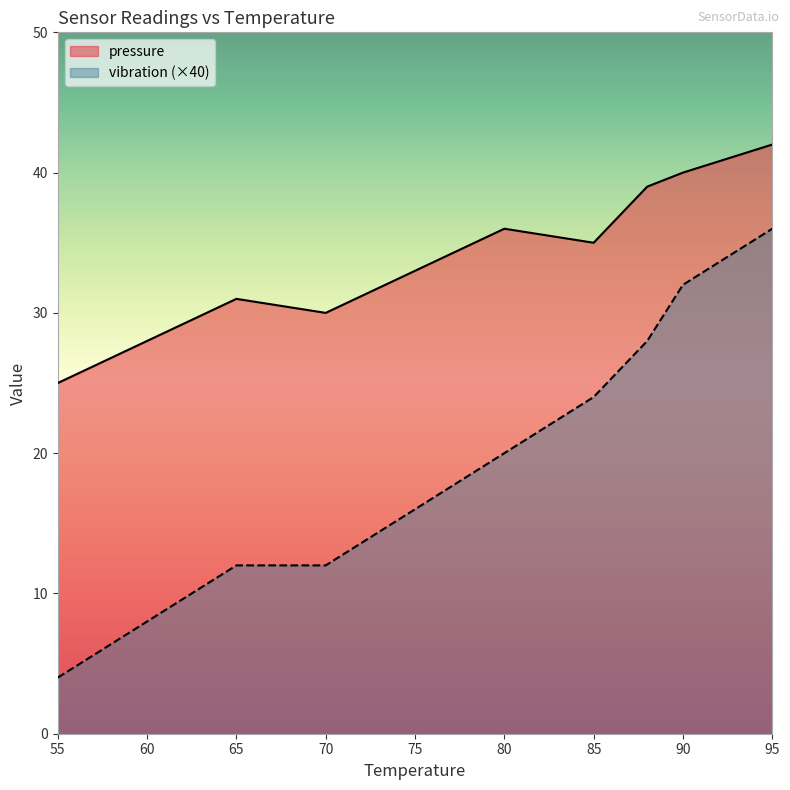

True or false: pressure and vibration intersect in this chart.

False